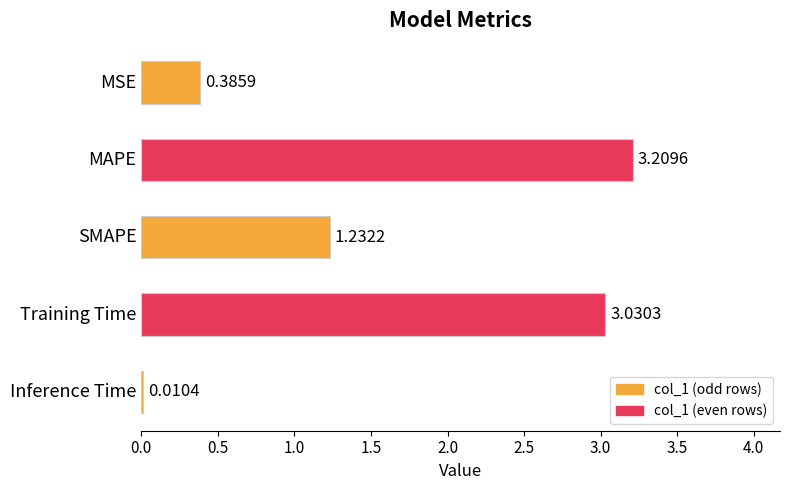

What is the sum of all values?

7.9